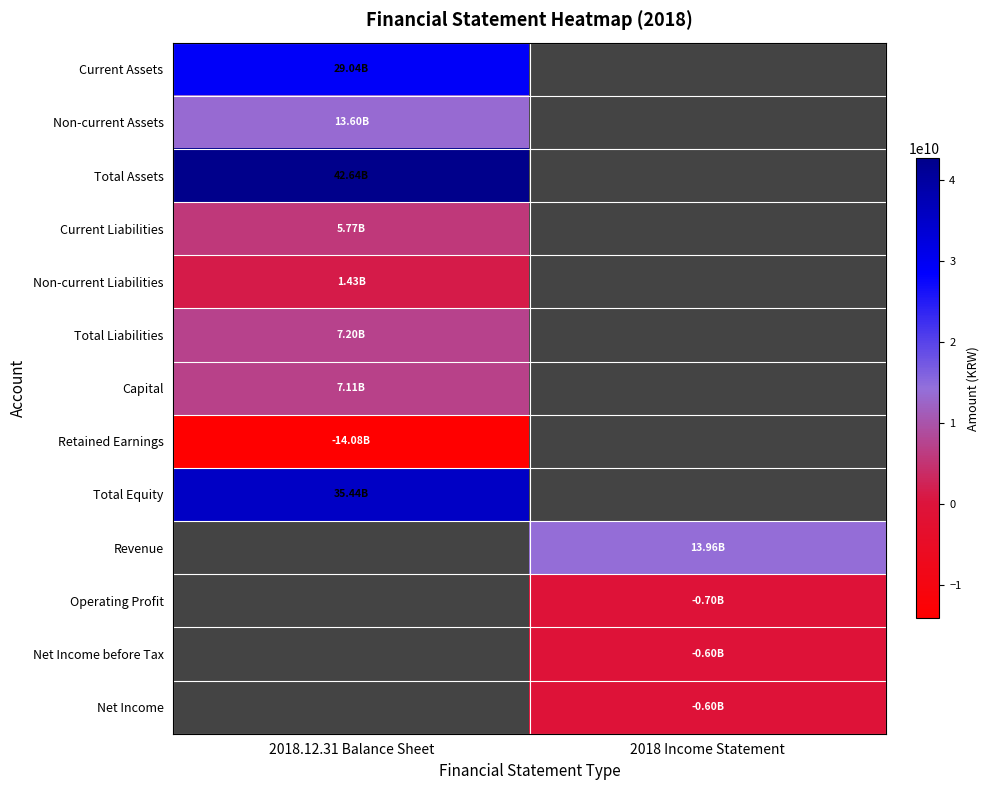

Rank the series at 2018.12.31 Balance Sheet from highest to lowest value.

Total Assets, Total Equity, Current Assets, Non-current Assets, Total Liabilities, Capital, Current Liabilities, Non-current Liabilities, Revenue, Operating Profit, Net Income before Tax, Net Income, Retained Earnings